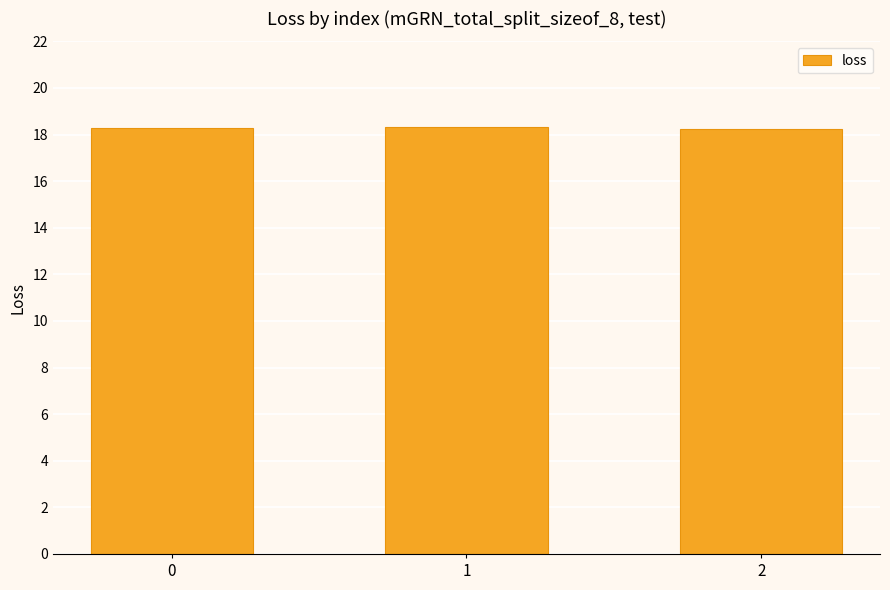

Is it true that the value at 1 is 18.3?

True